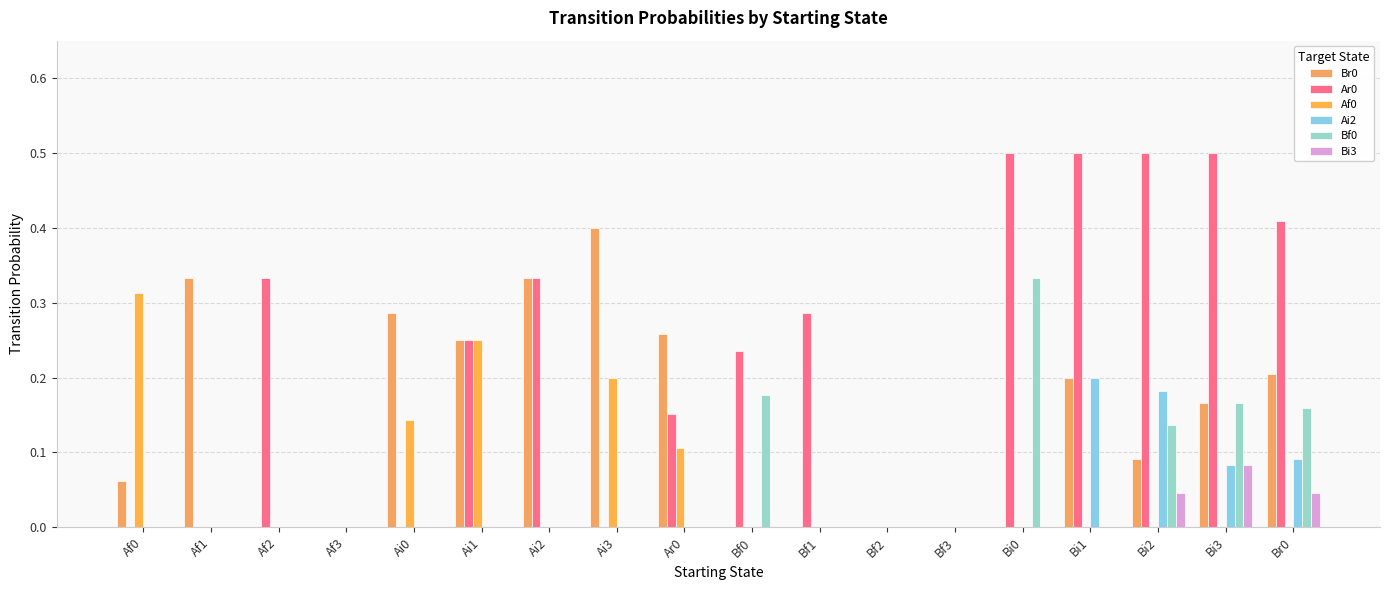

Does the chart contain stacked bars?

No